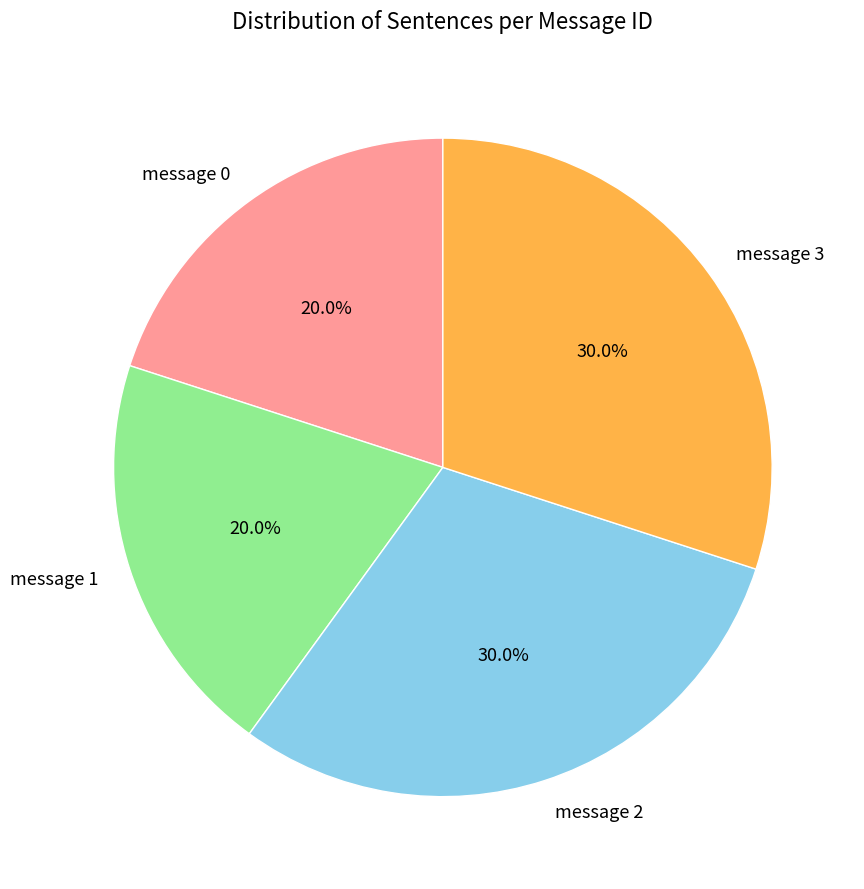

Is there any slice that represents more than half of the pie?

No